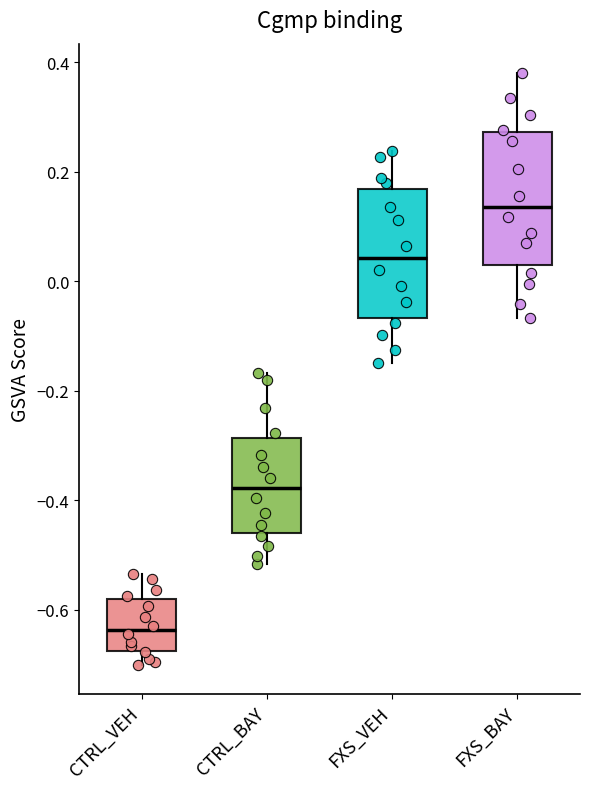

Where does the median line of the box for CTRL_VEH sit on the y-axis? The values are not printed on the chart, so give them approximately, as read against the axis.

-0.64